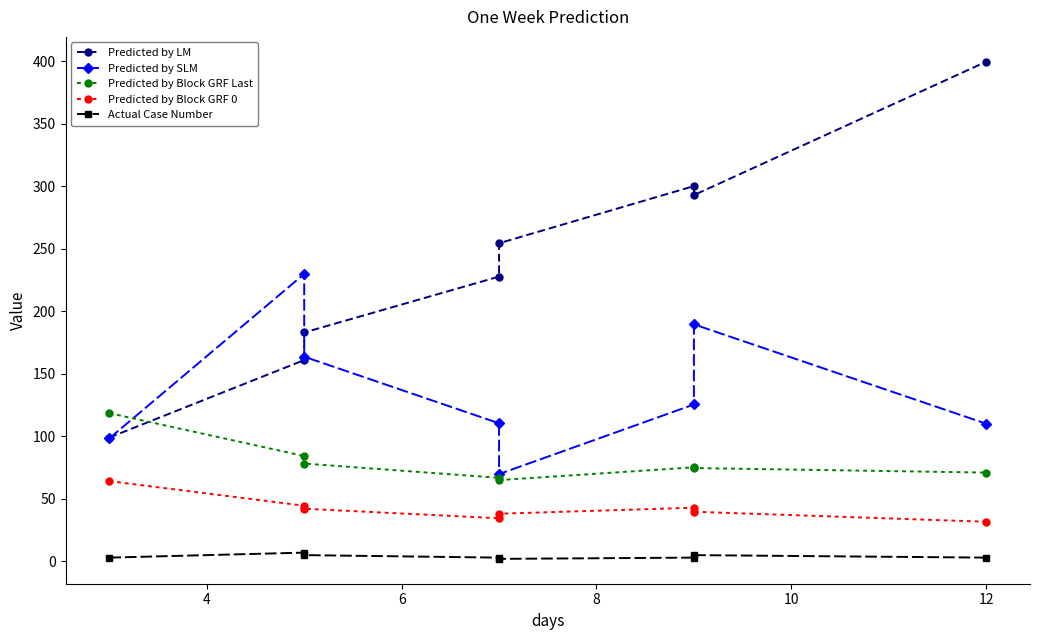

Reading left to right, transcribe all the data shown in this chart.

Predicted by LM: 99.1	161.1	183.1	227.9	254.5	300.3	293.0	399.8
Predicted by SLM: 98.4	230.0	163.8	110.5	69.8	125.5	189.6	110.2
Predicted by Block GRF Last: 118.6	84.3	78.3	66.8	65.0	75.3	74.7	71.0
Predicted by Block GRF 0: 64.2	44.5	42.1	34.5	38.1	42.9	39.7	31.7
Actual Case Number: 3.0	7.0	5.0	3.0	2.0	3.0	5.0	3.0